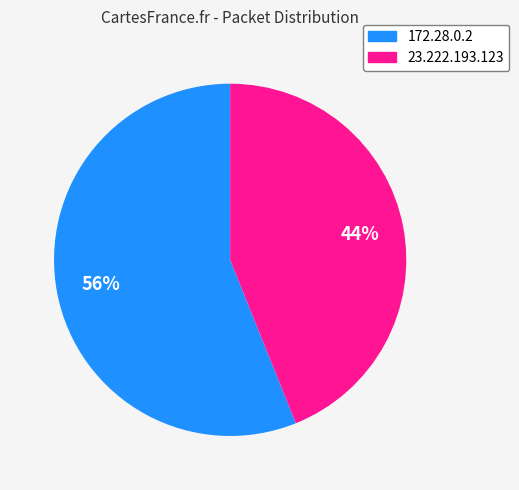

The 23.222.193.123 slice represents 44% of the pie. True or false?

True